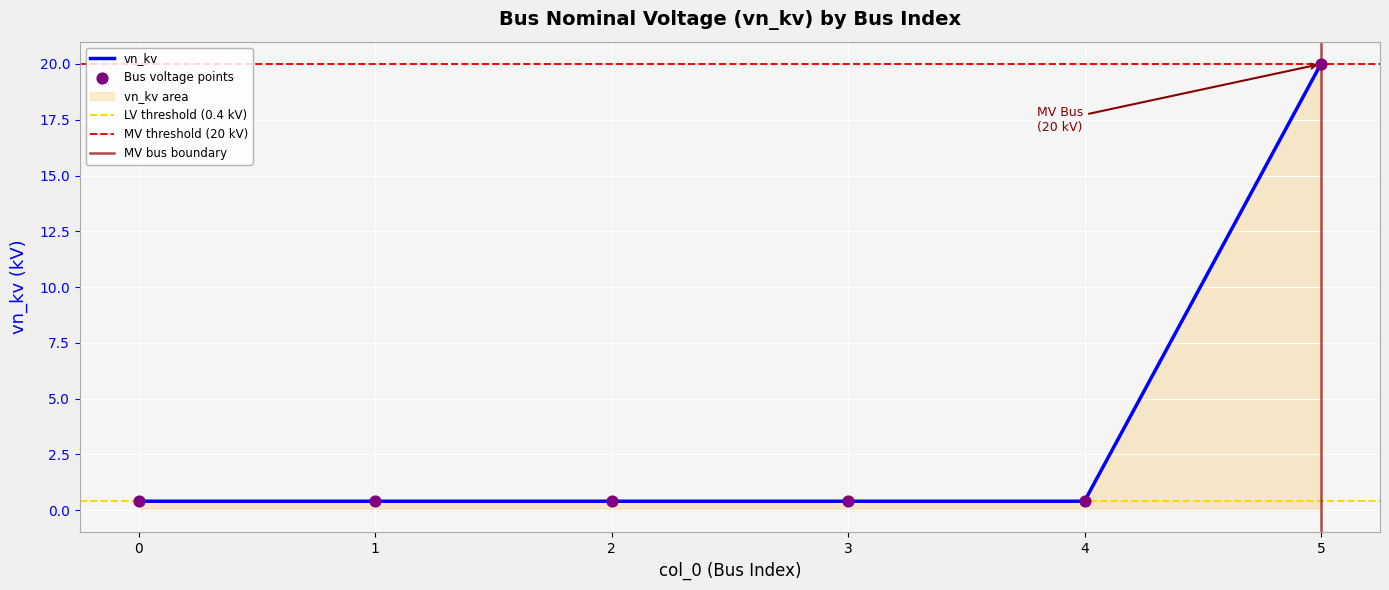

Between 2 and 1, which is larger?

2